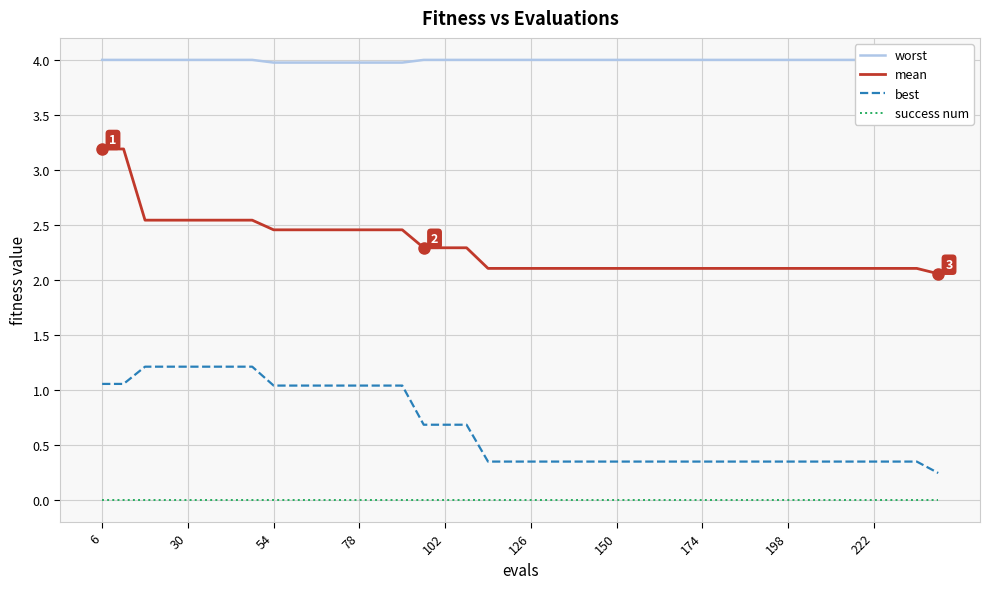

True or false: success num and worst cross at least once.

False